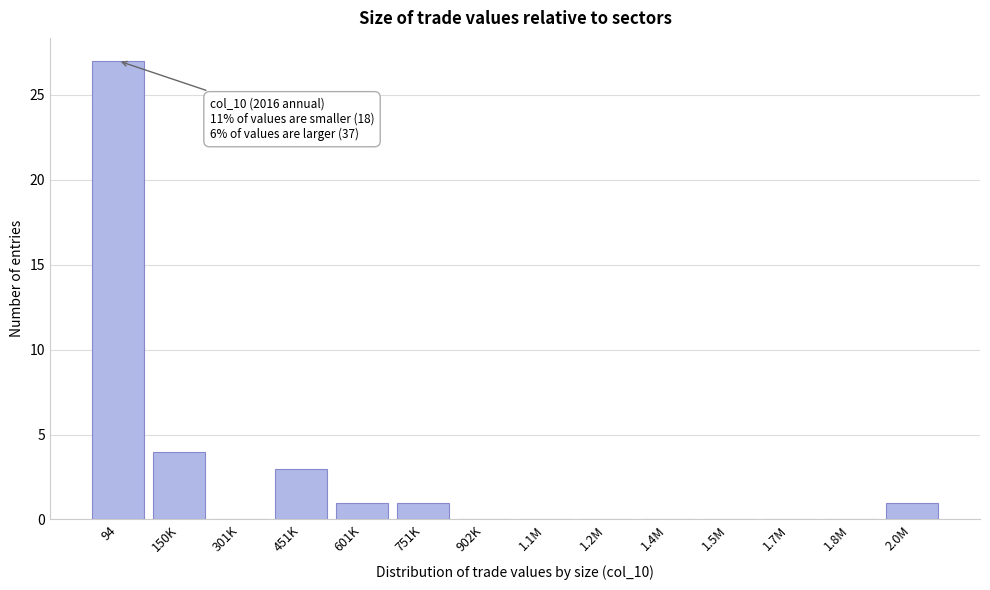

Reading left to right, extract all data points from this chart.

94=27	150K=4	301K=0	451K=3	601K=1	751K=1	902K=0	1.1M=0	1.2M=0	1.4M=0	1.5M=0	1.7M=0	1.8M=0	2.0M=1